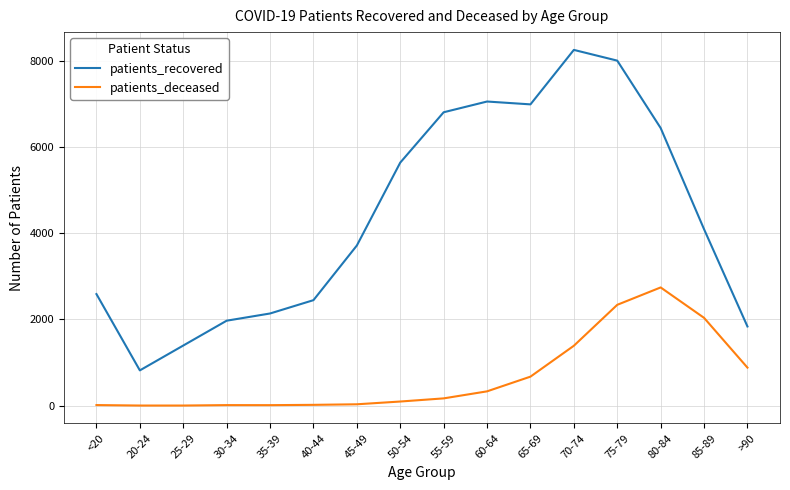

What is the difference between the patients_recovered values at >90 and 25-29?

442